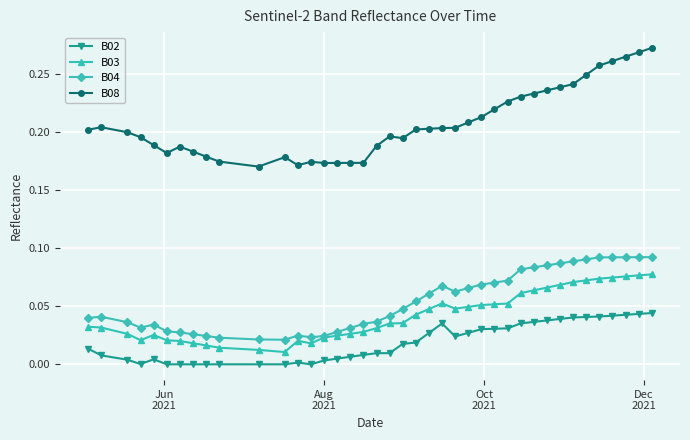

True or false: B04 has more than 2 interior local peaks.

True